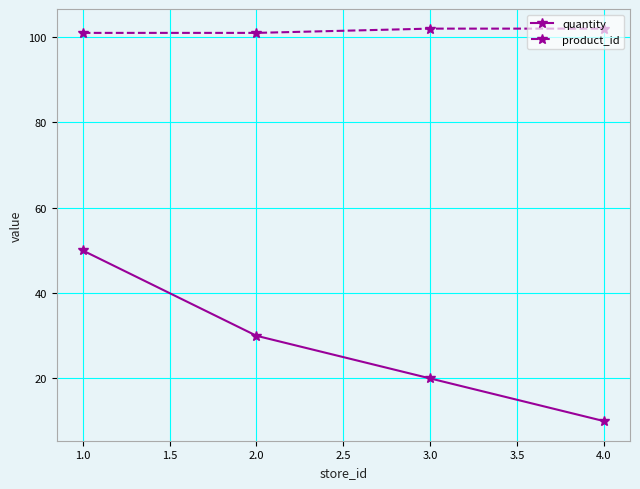

Is this an area chart (filled region under the line)?

No